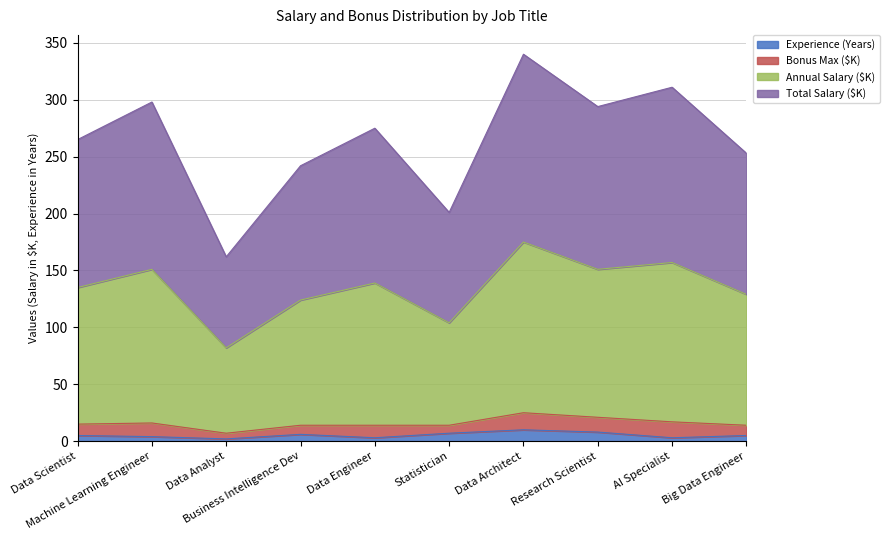

Is it true that Total Salary (+) equals 241 at Research Scientist?

False